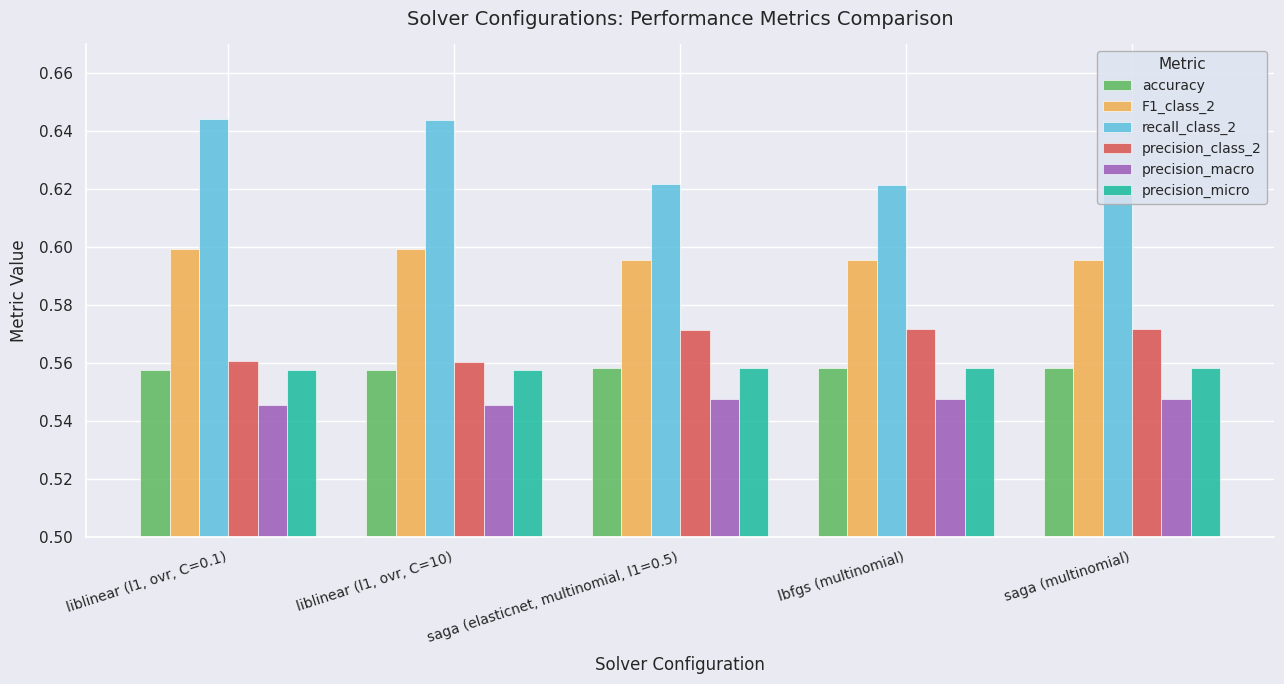

The precision_class_2 series shows 0.8 at saga (multinomial). True or false?

False